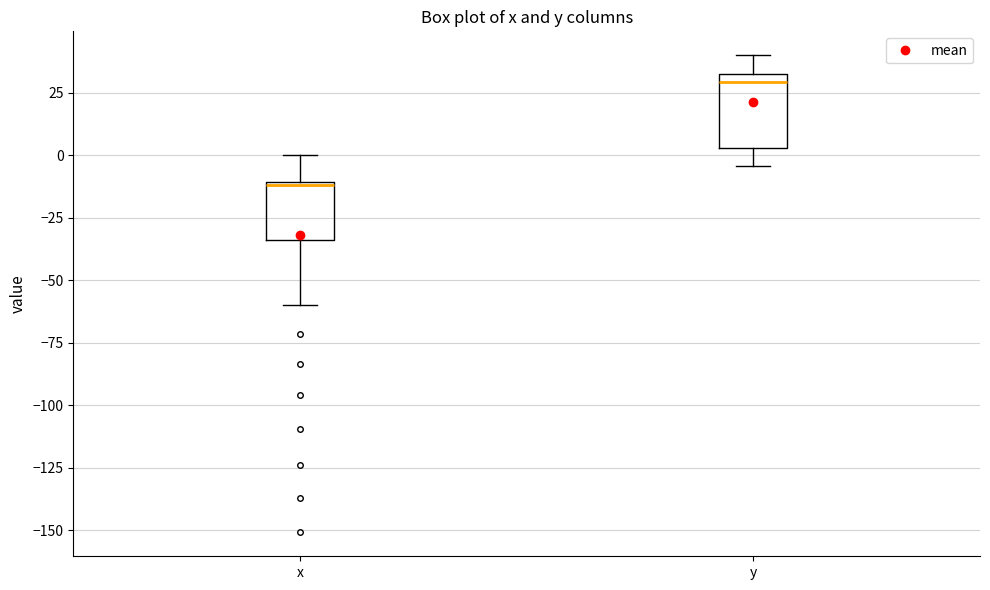

Reading left to right, transcribe this box plot: for each box, give where its median line is, the range the box spans, and where its two whiskers end, as read against the y-axis. The values are not printed on the chart, so give them approximately, as read against the axis.

x: median -10, box -35 to -10, whiskers -60 to 0
y: median 30, box 5 to 35, whiskers -5 to 40